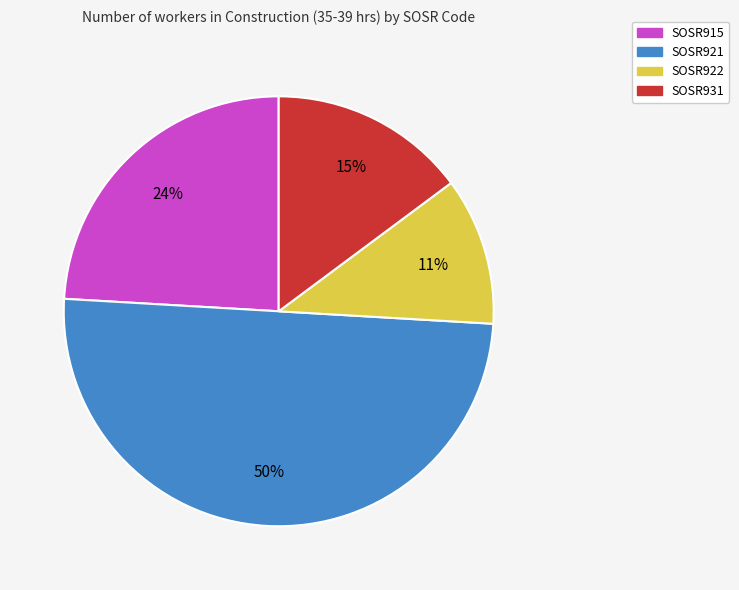

How many segments does this pie chart have?

4